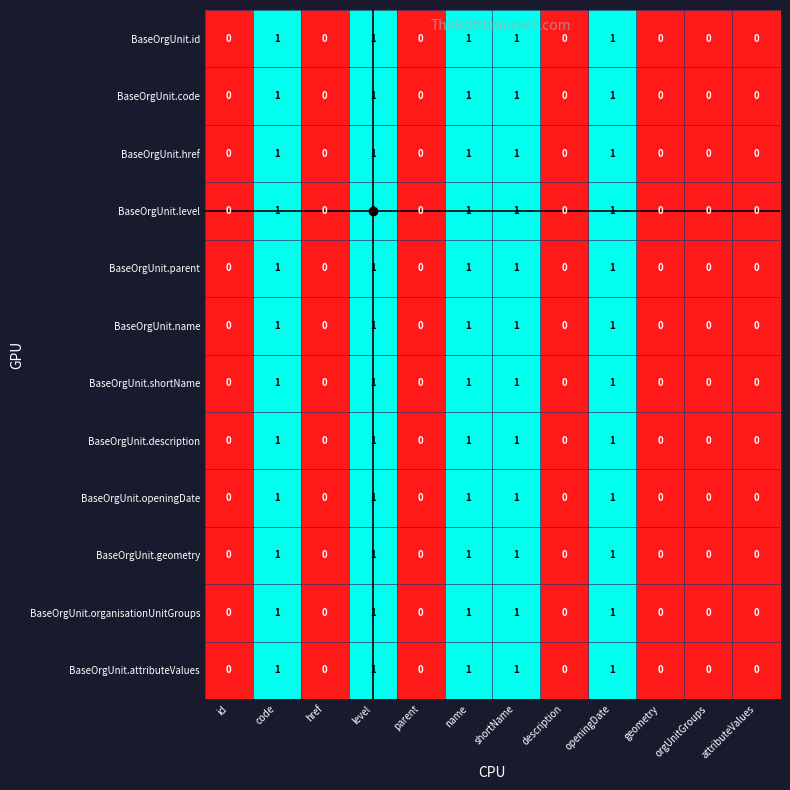

Count the BaseOrgUnit.attributeValues values in the range 0 to 1.

12